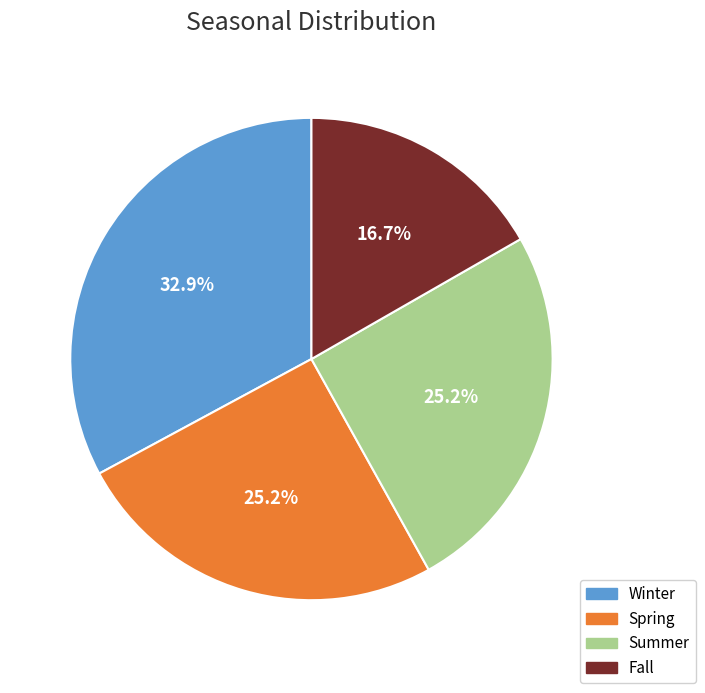

What is the total percentage of Fall and Winter?

49.6%